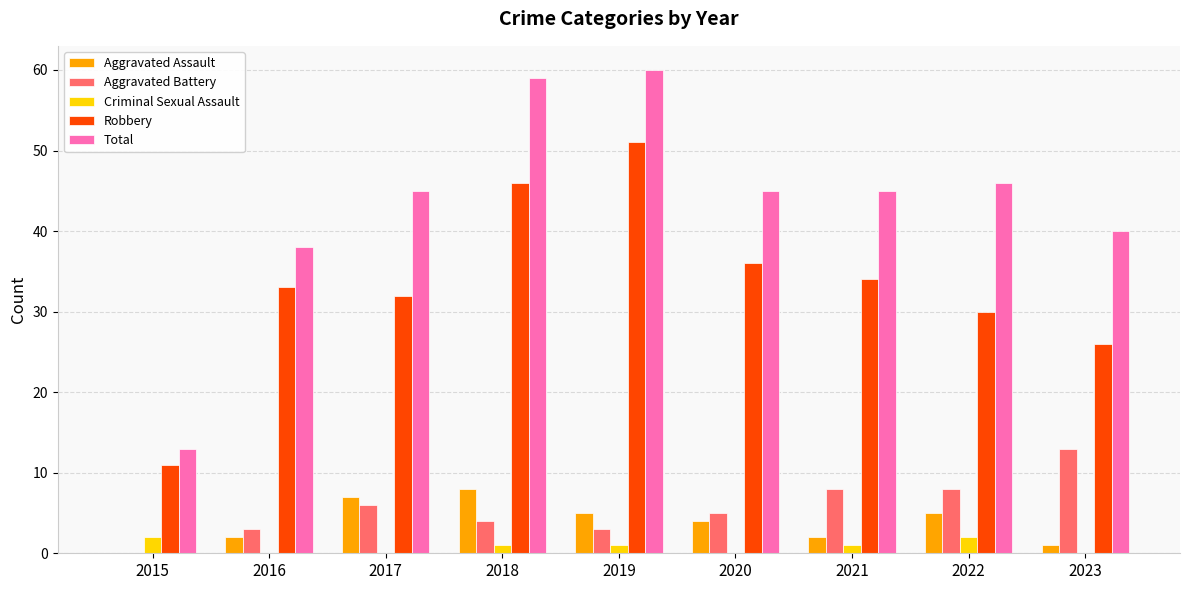

Which series has the largest total across all categories?

Total